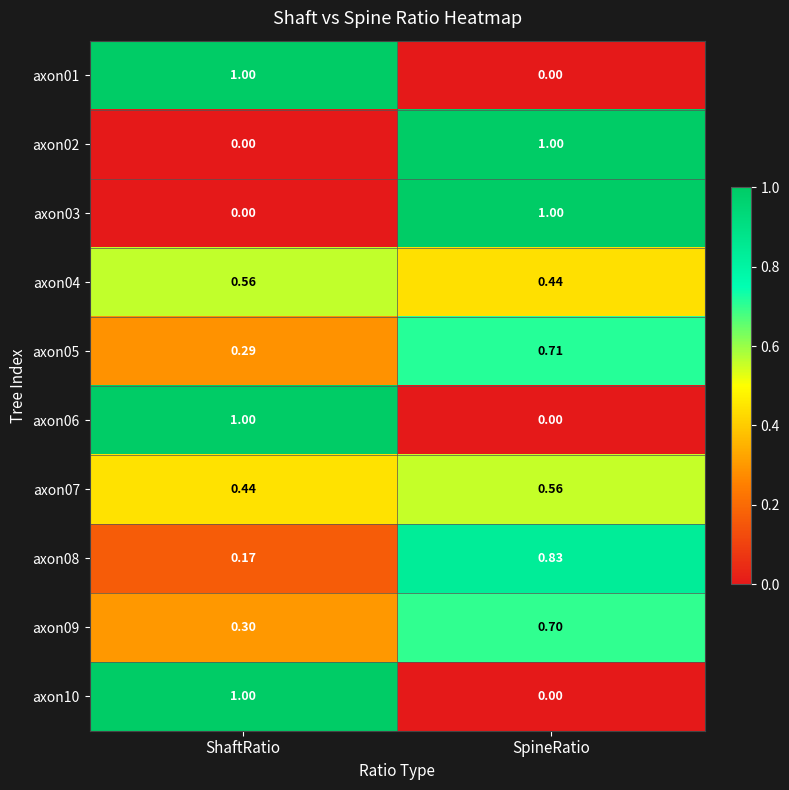

Is the value of axon06 at SpineRatio greater than the value of axon03 at SpineRatio?

No